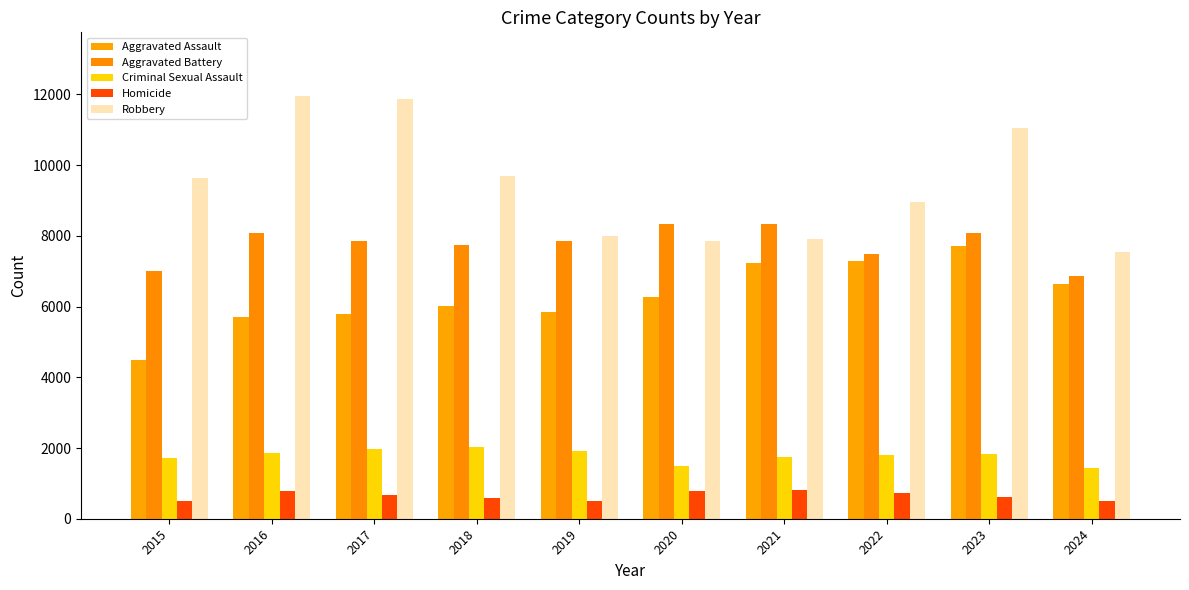

Rank the series at 2024 from highest to lowest value.

Robbery, Aggravated Battery, Aggravated Assault, Criminal Sexual Assault, Homicide